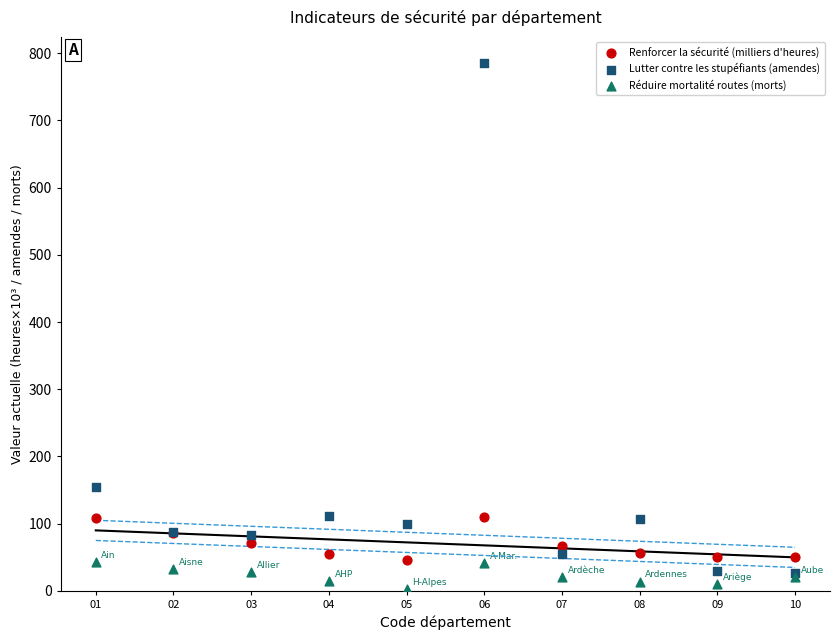

Which series reaches the minimum Y coordinate?

Réduire mortalité routes (morts)